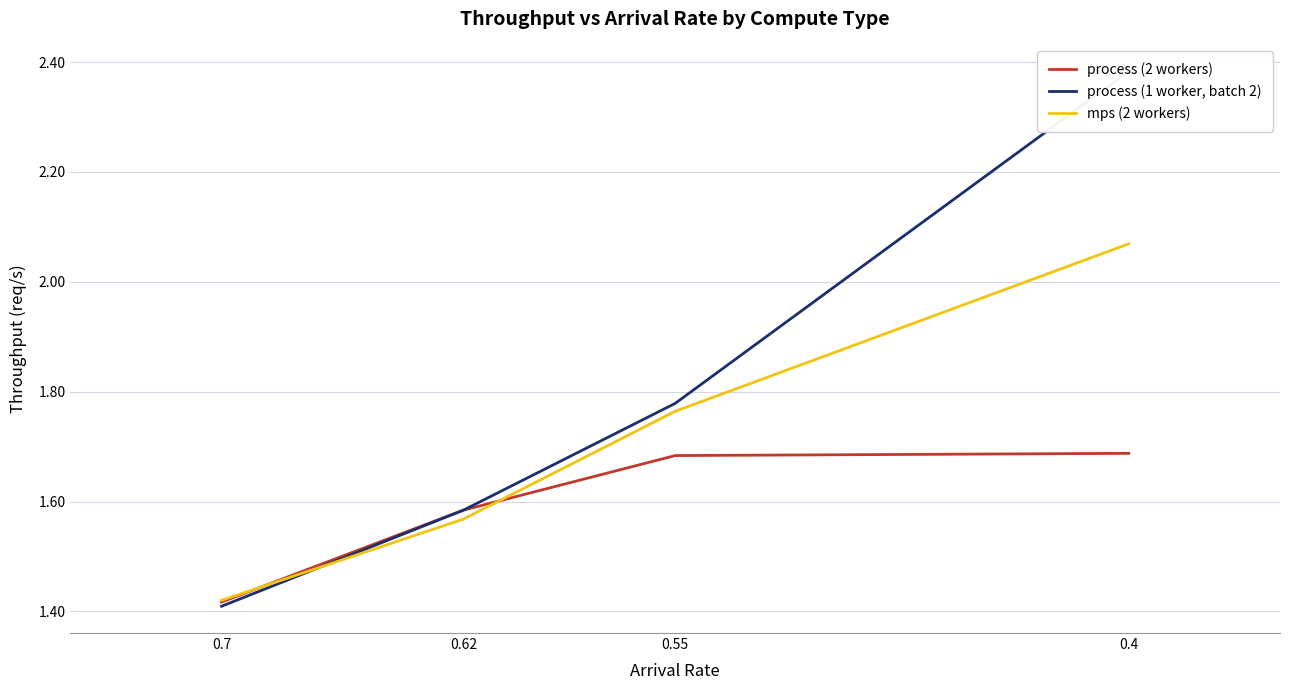

True or false: mps (2 workers) has more than 0 points higher than both neighbors.

False